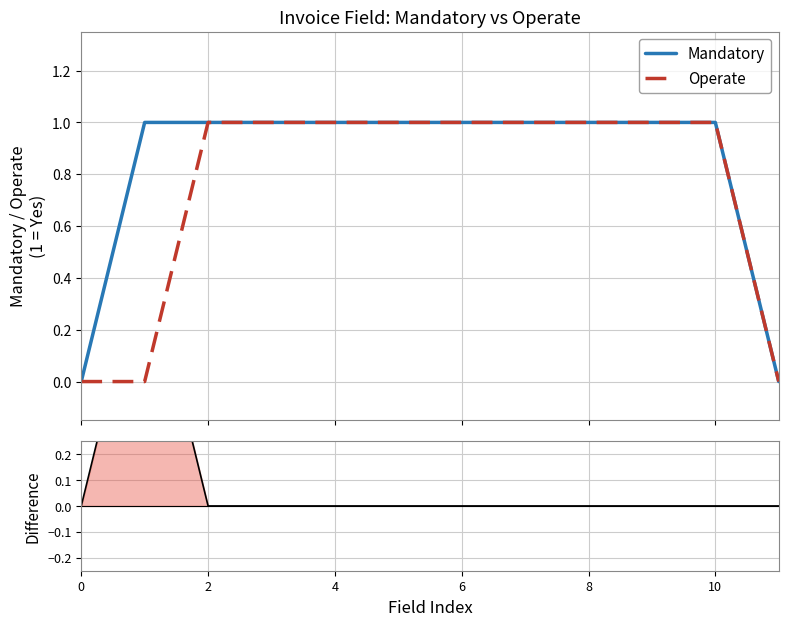

At how many categories does at least one series exceed 0?

10